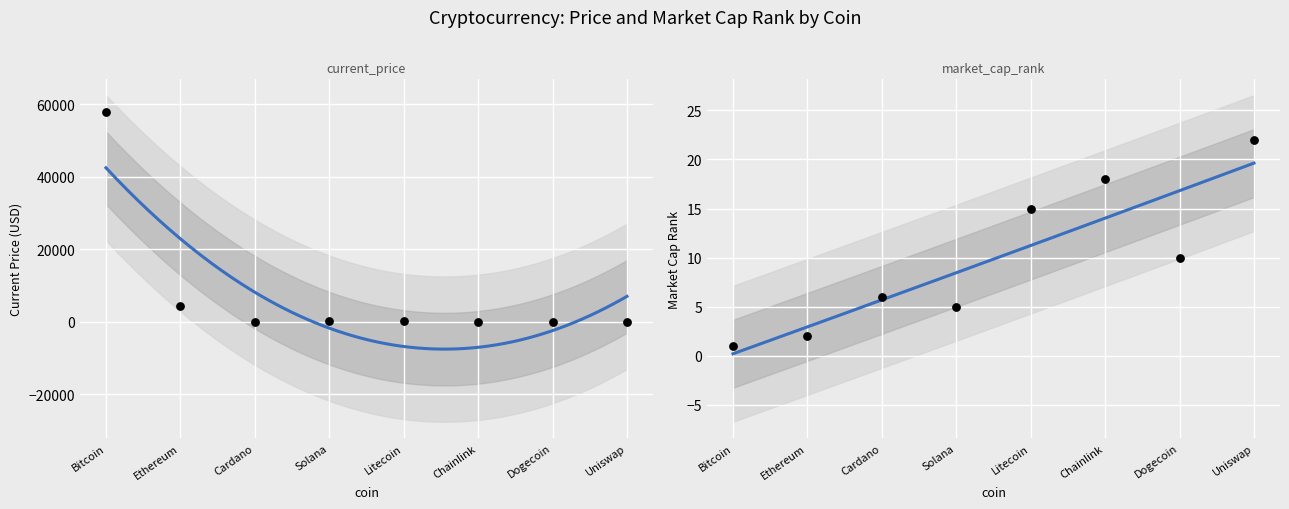

Between Uniswap and Dogecoin, which is larger?

Uniswap